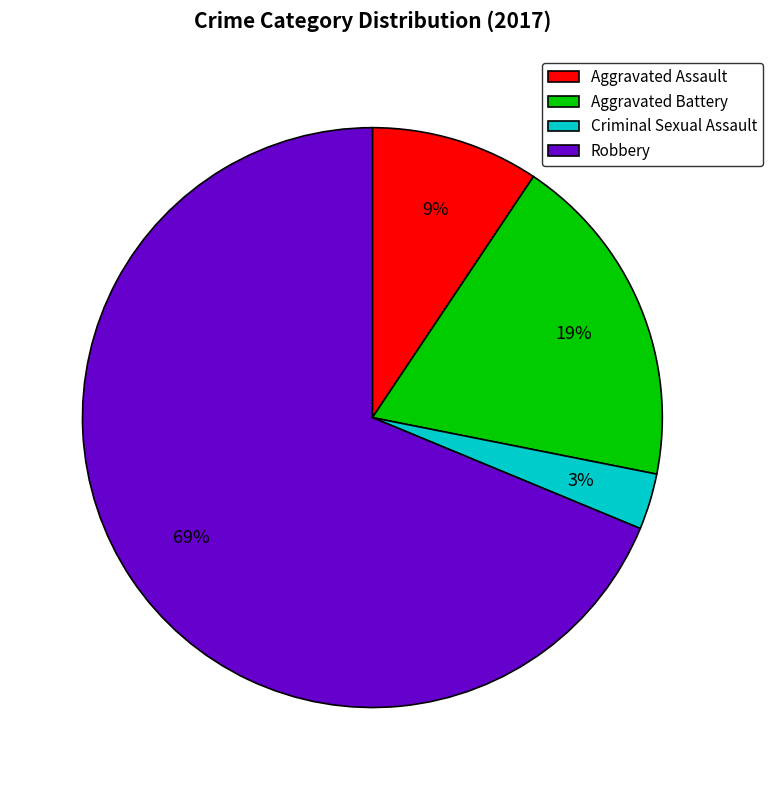

To the nearest percent, what is the average slice percentage?

25%